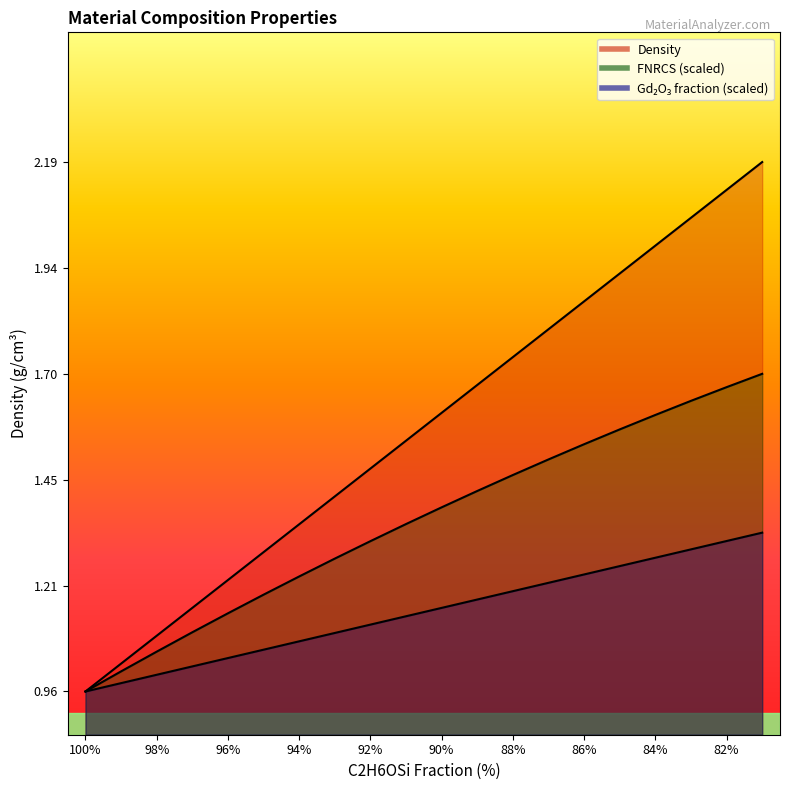

What is the difference between the maximum and minimum values in the FNRCS series?

0.7